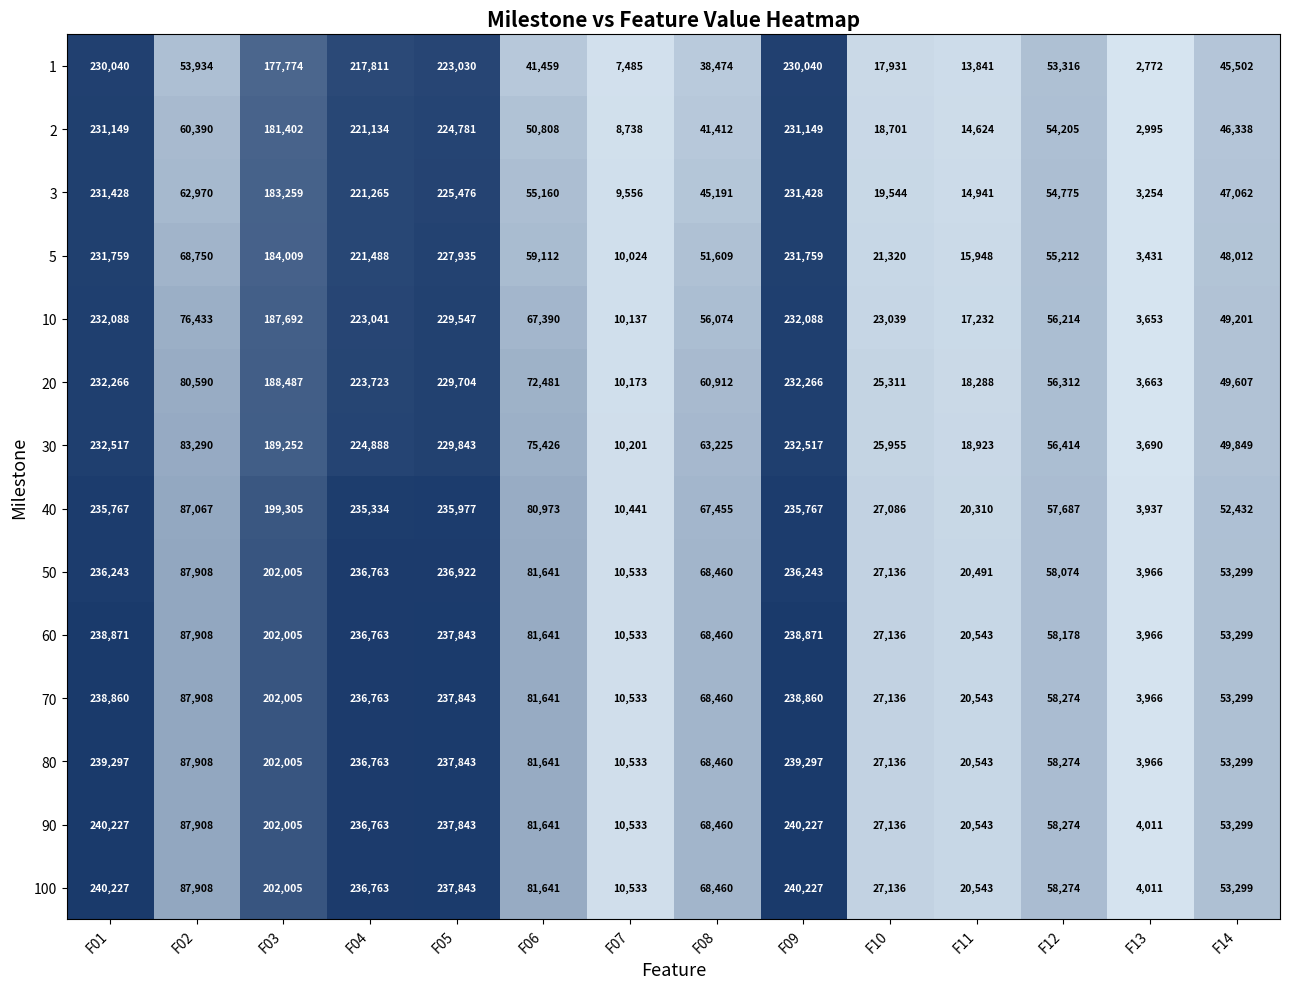

Where is 70 nearest to the value 121413?

F02